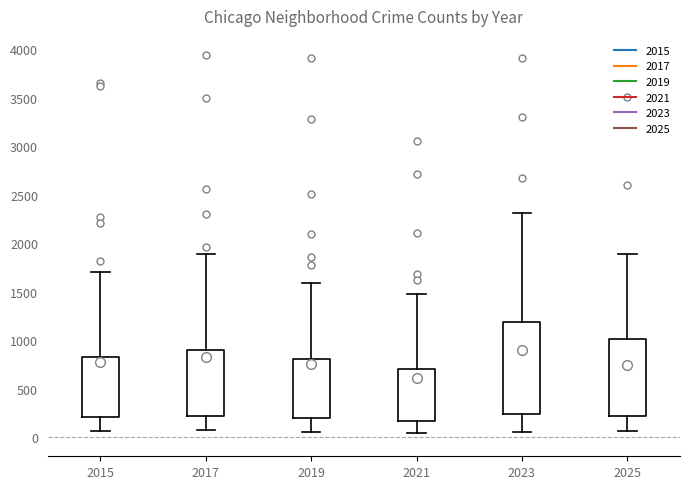

Comparing the boxes themselves (not the whiskers), which one is the tallest?

2023